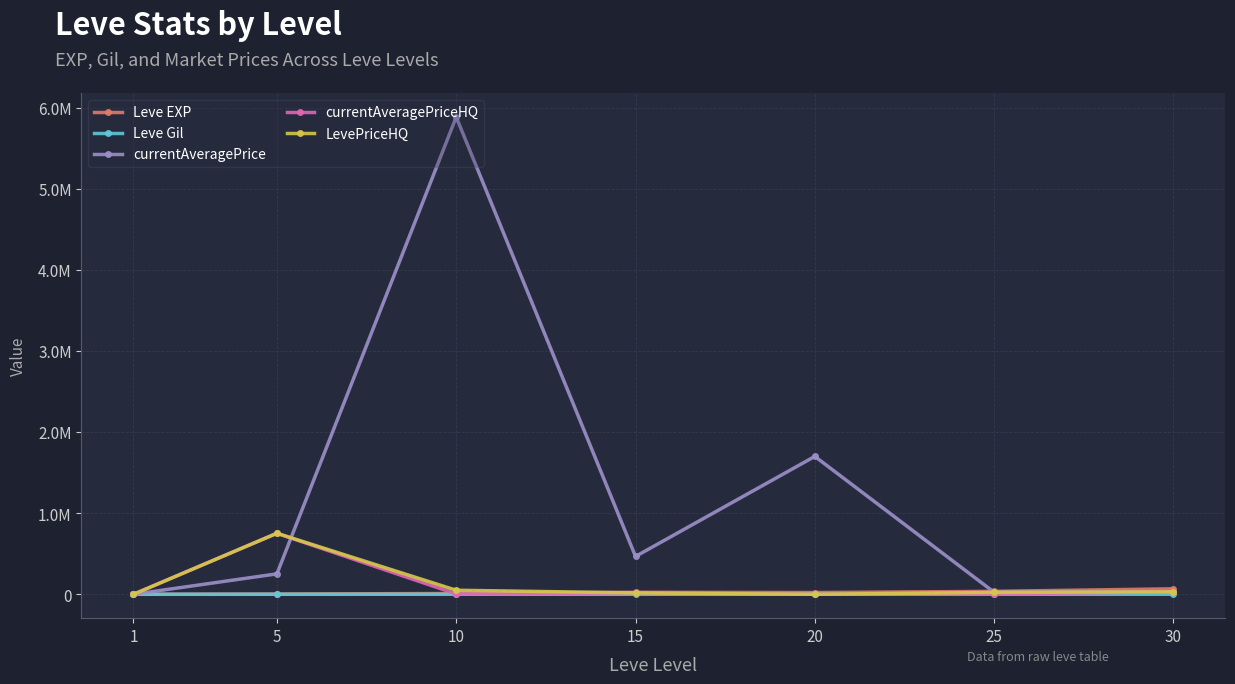

Which has a higher value, 25 or 5?

25